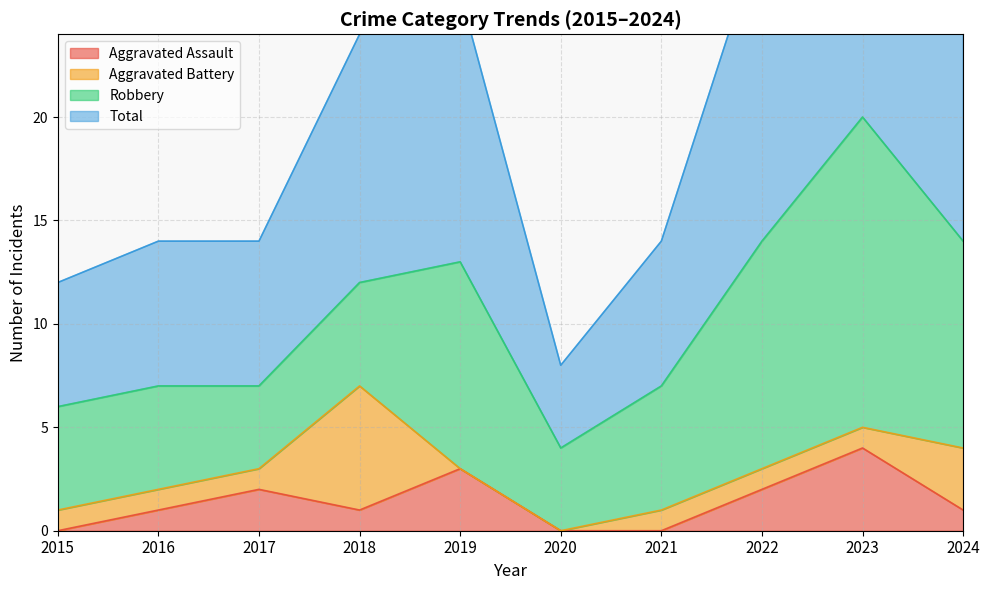

What is the average value of the Total series?

21